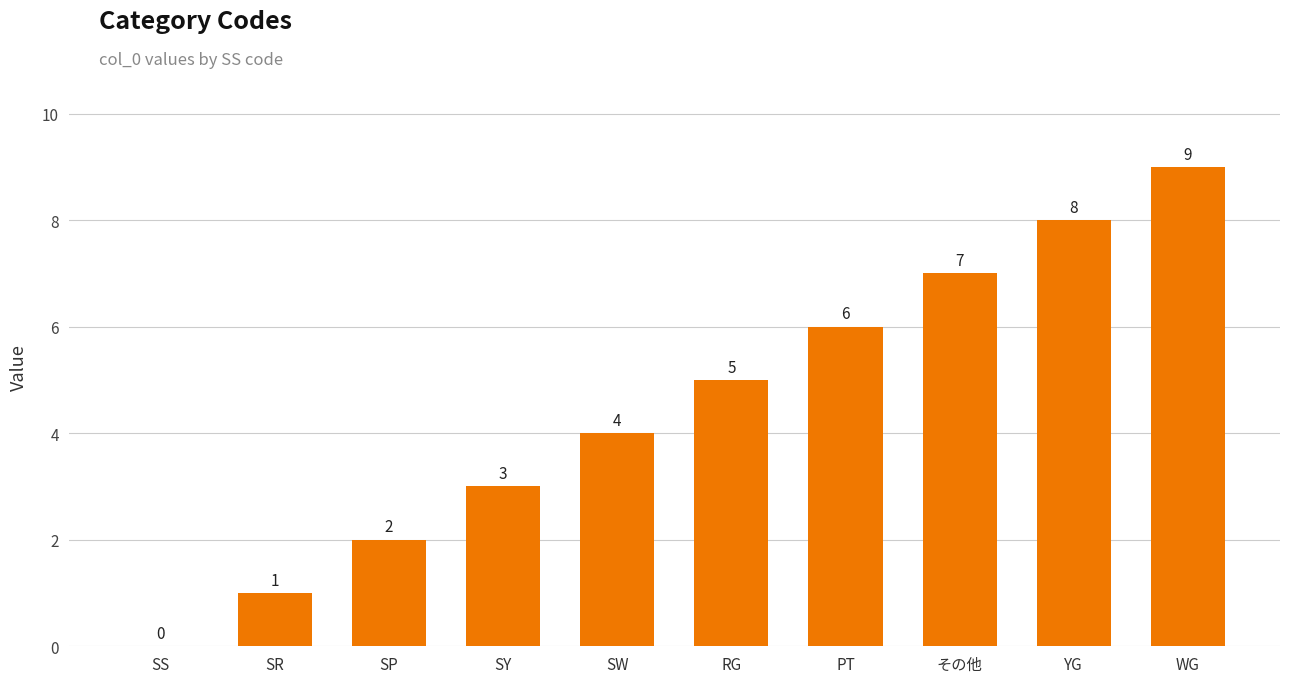

True or false: the data shows 3 at SY.

True